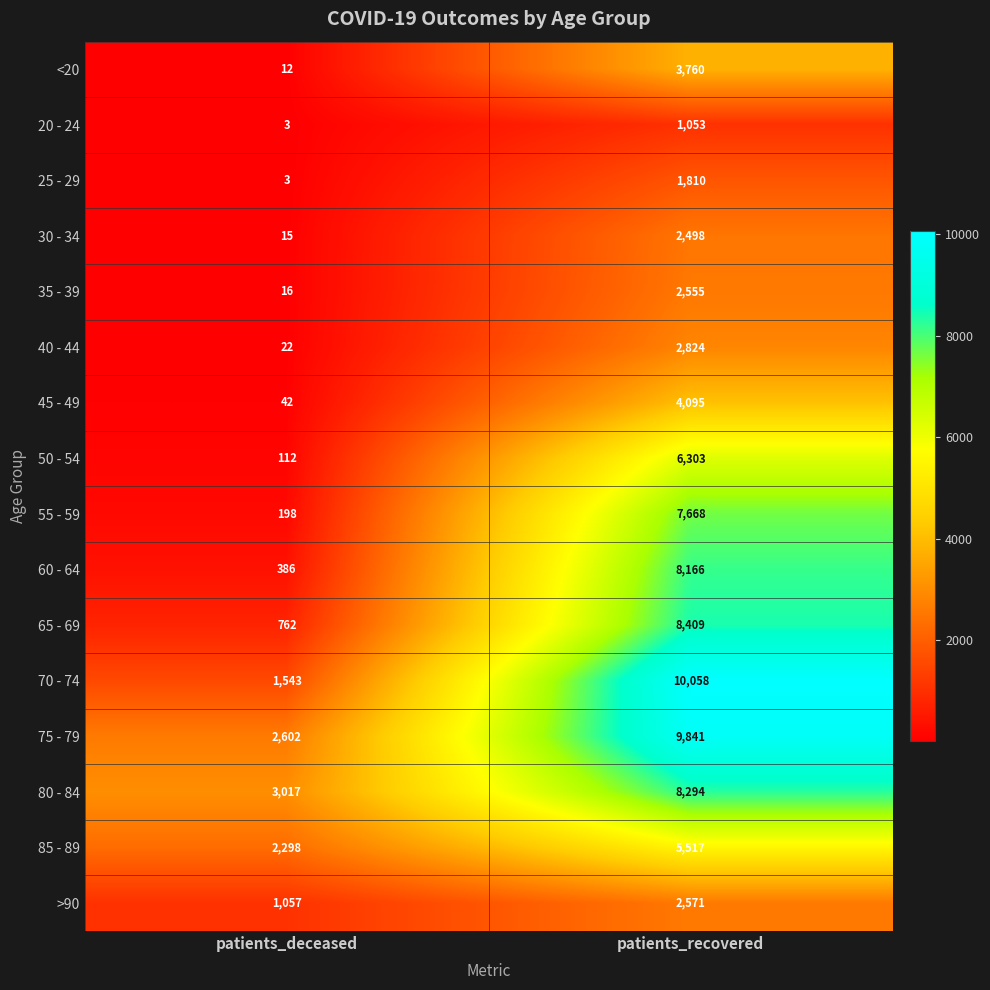

The 30 - 34 series shows 2498 at patients_recovered. True or false?

True